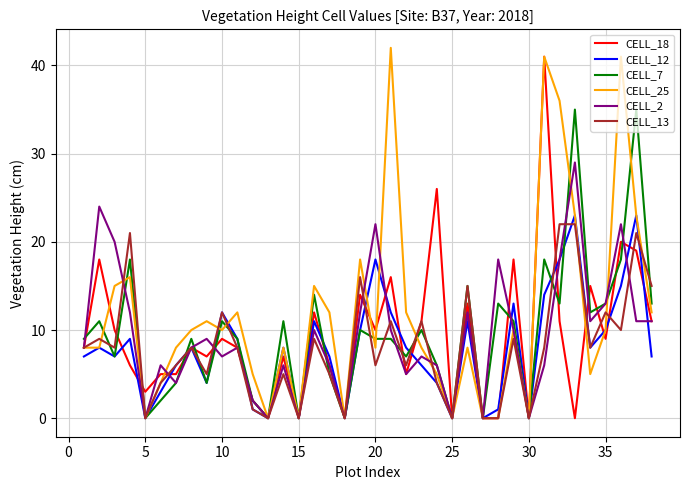

Which series has the largest total across all categories?

CELL_25